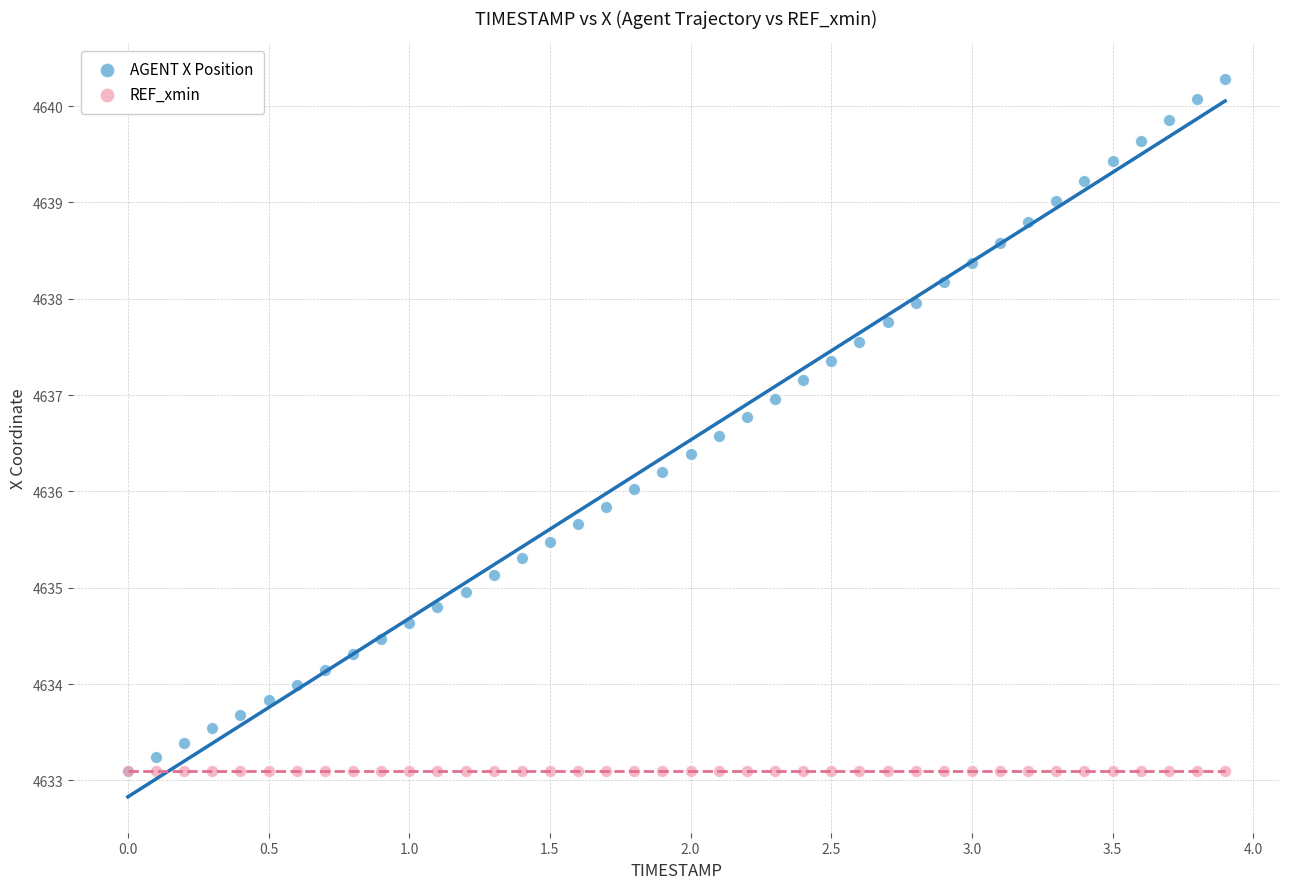

What are all the series names shown in the legend?

AGENT X Position, REF_xmin